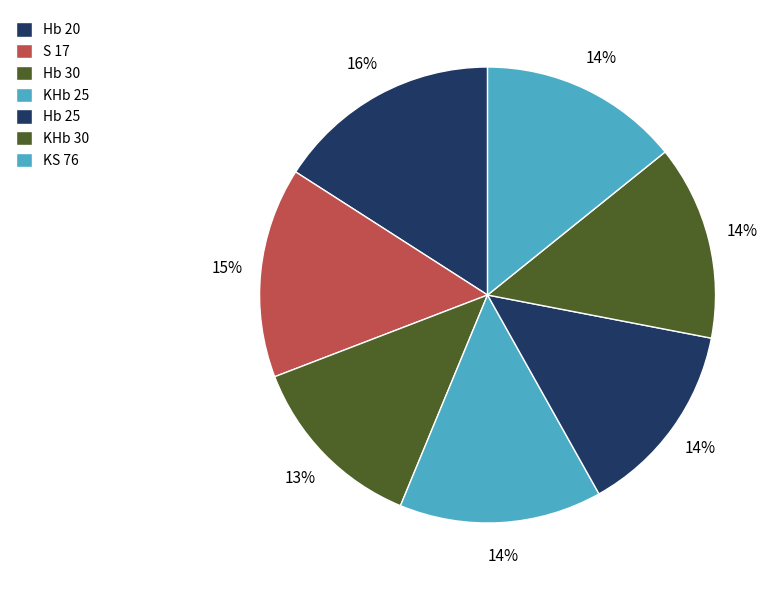

What percentage is the KHb 25 slice, to the nearest percent?

14%